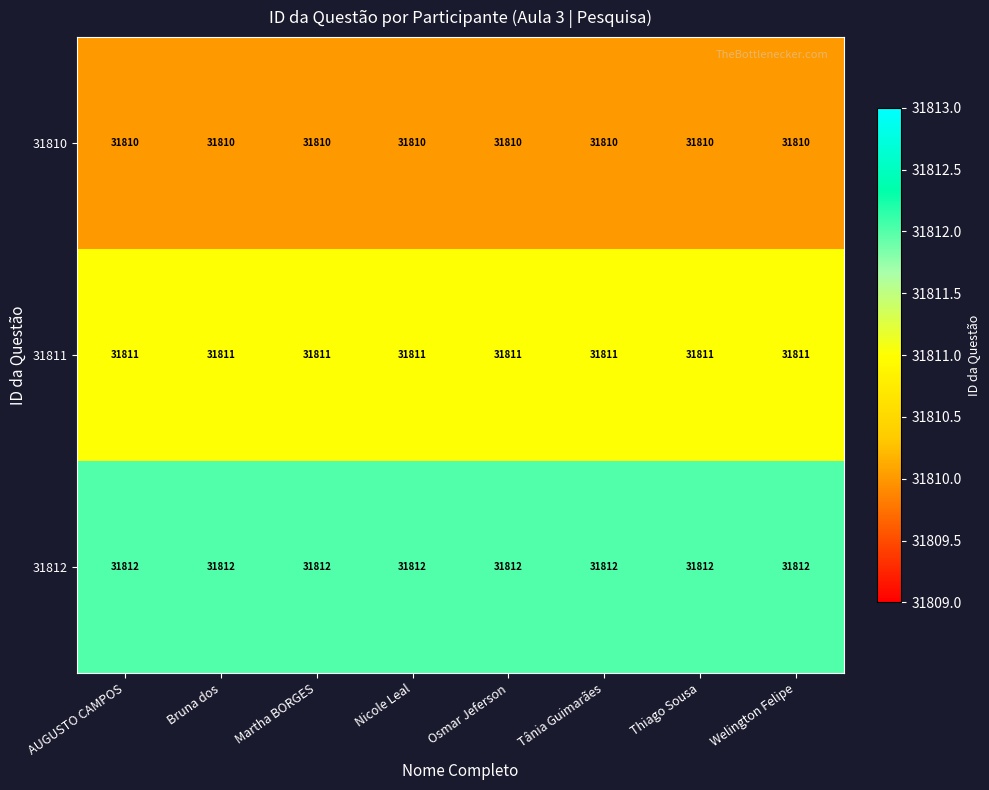

What is the maximum value shown in the chart?

31812